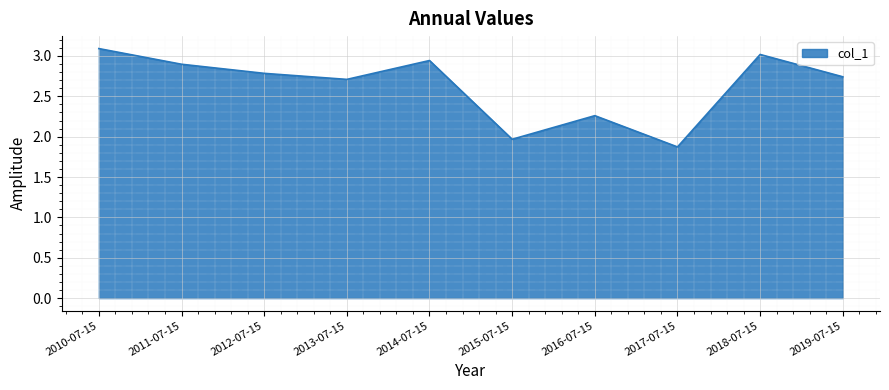

Rank the categories by value from lowest to highest.

2017-07-15, 2015-07-15, 2016-07-15, 2013-07-15, 2019-07-15, 2012-07-15, 2011-07-15, 2014-07-15, 2018-07-15, 2010-07-15